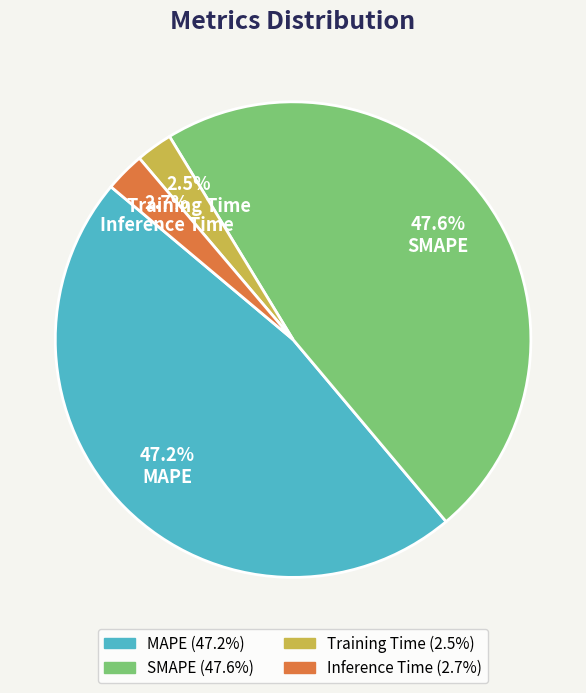

To the nearest percent, what is the difference between the SMAPE and Inference Time slice percentages?

45%